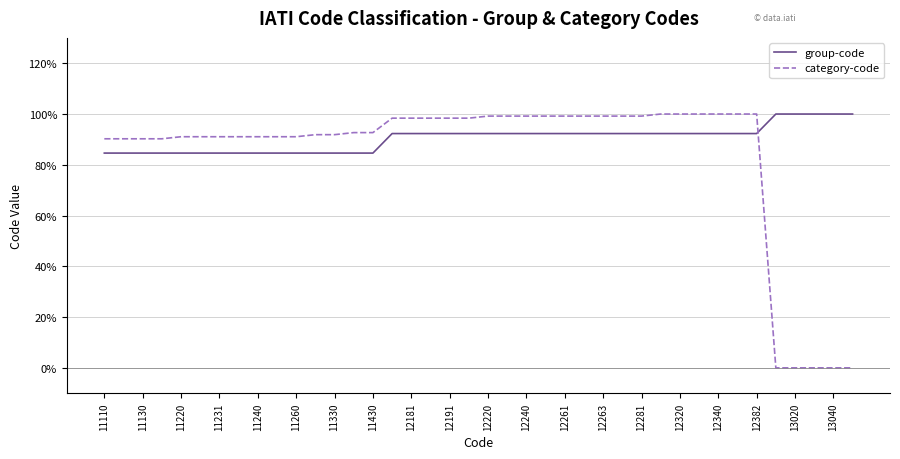

List the series in order of their overall mean, highest first.

group-code, category-code